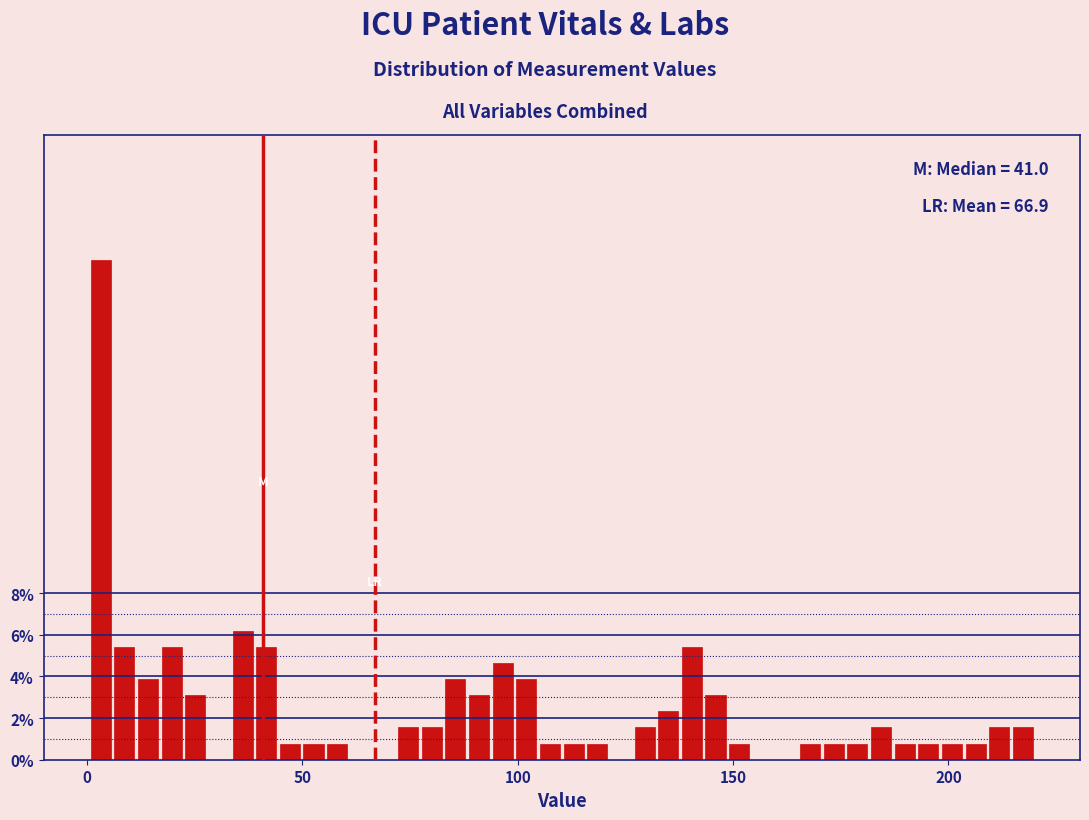

Read against the x-axis, roughly where is the centre of the tallest bar?

5